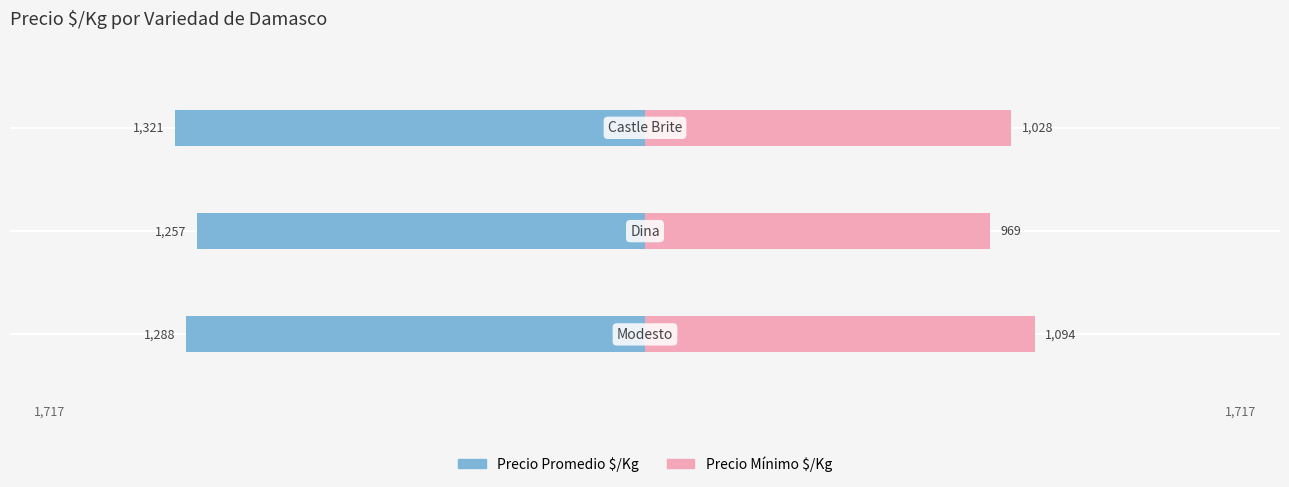

What is the sum of the Precio $/Kg (Mínimo) values at 1 and 2?

1997